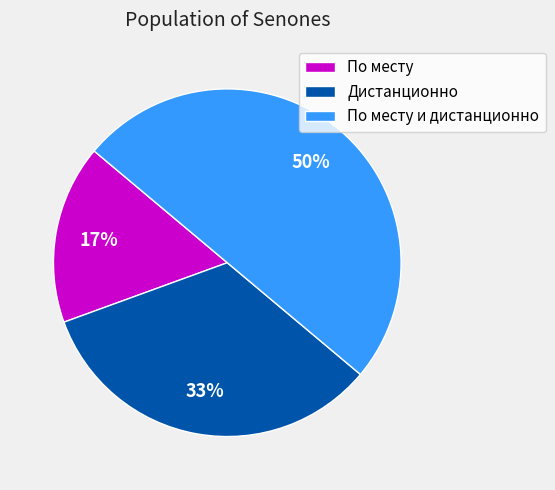

Is it true that Дистанционно is 33% of the pie?

True